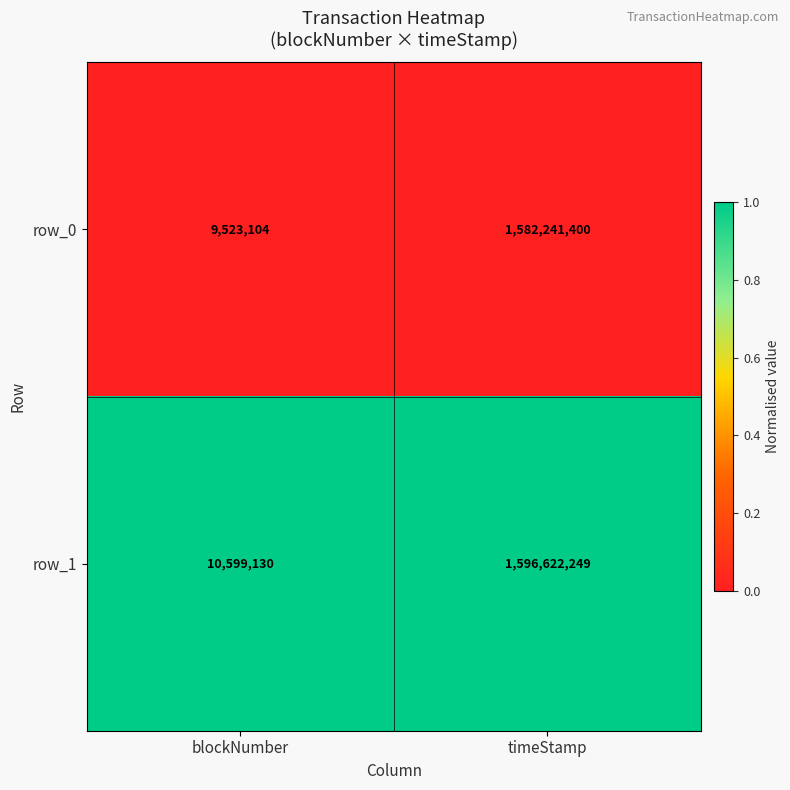

Is it true that row_1 equals 10599130 at blockNumber?

True